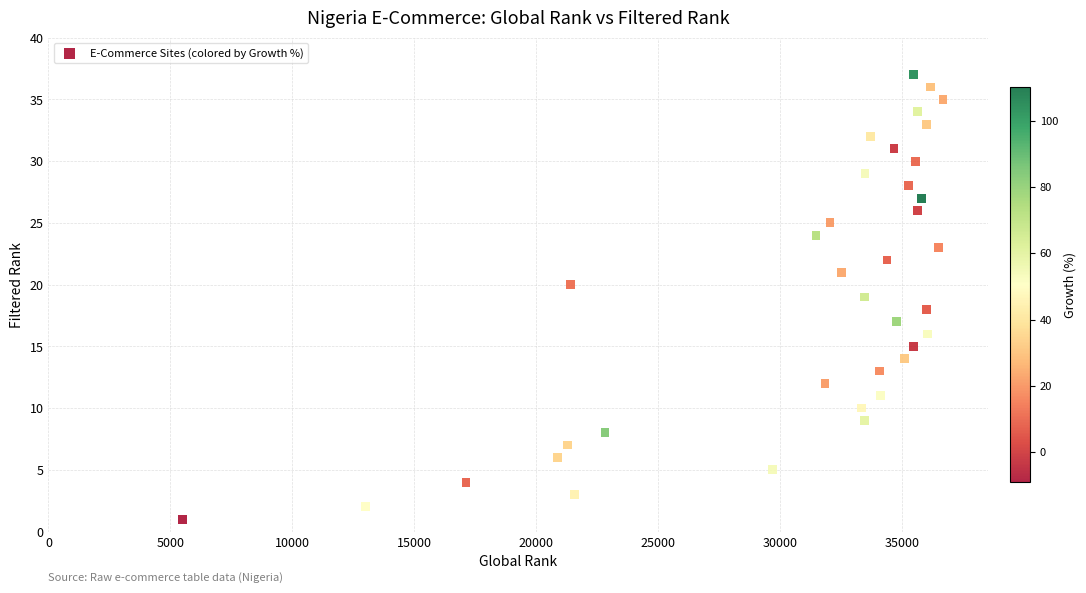

What is the range of Y values (max minus min)?

36